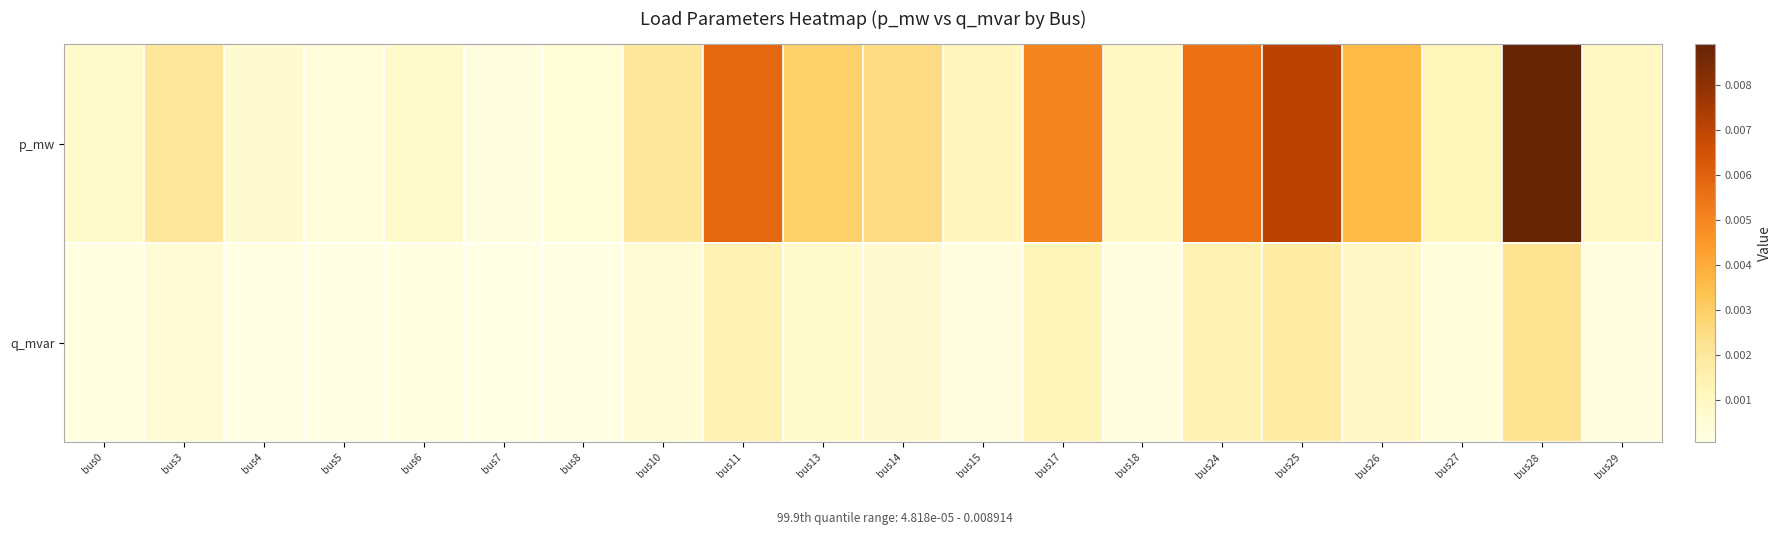

How many categories are shown in the chart?

20